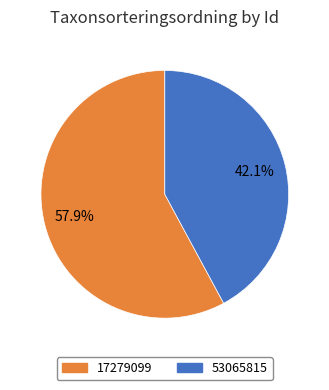

True or false: 17279099 accounts for 58% of the total.

True